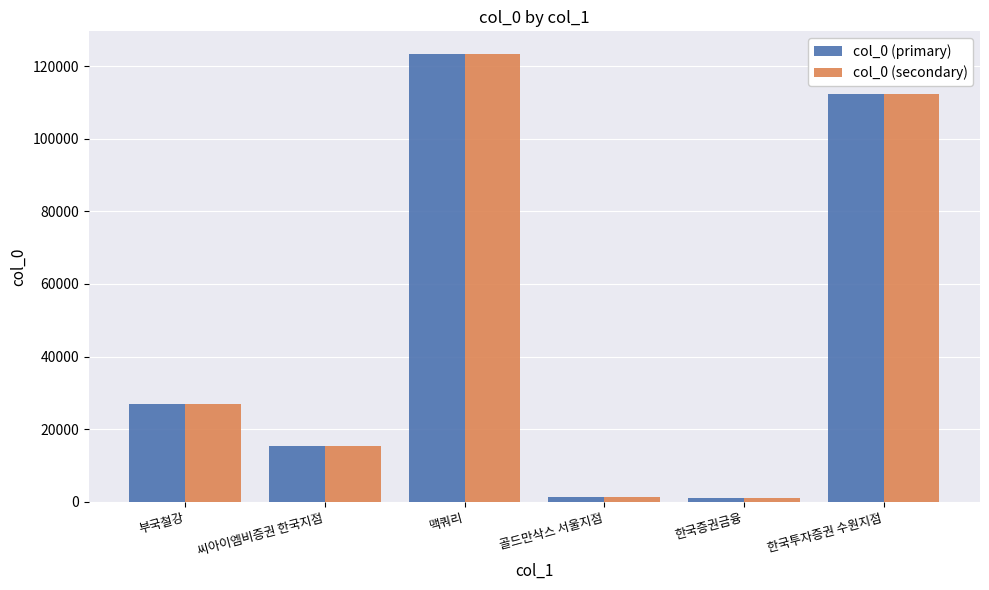

At which label is col_0 (secondary) closest to 62227?

부국철강